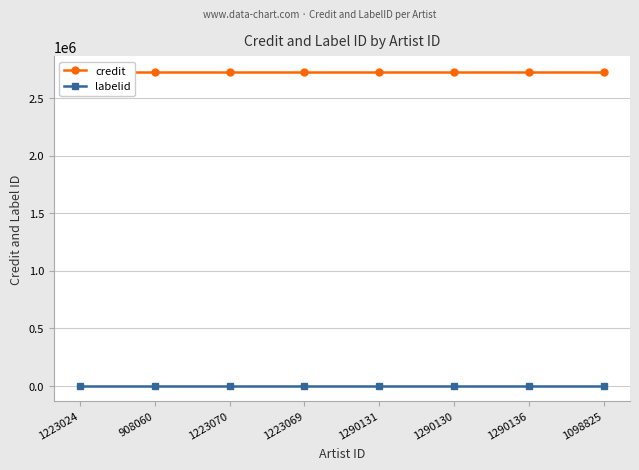

Reading left to right, transcribe all the data shown in this chart.

credit: 1223024=2728928	908060=2728928	1223070=2728928	1223069=2728928	1290131=2728928	1290130=2728928	1290136=2728928	1098825=2728928
labelid: 1223024=2519	908060=2519	1223070=2519	1223069=2519	1290131=2519	1290130=2519	1290136=2519	1098825=2519